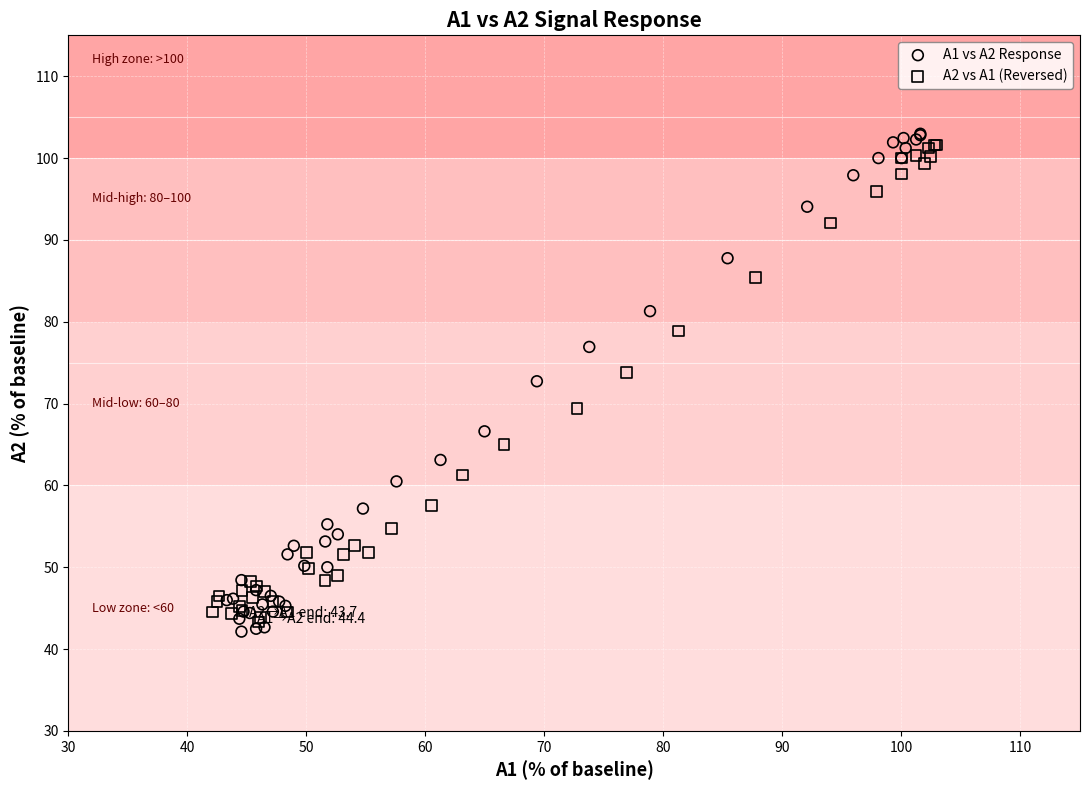

Which series has the widest spread of Y values?

A1 vs A2 Response